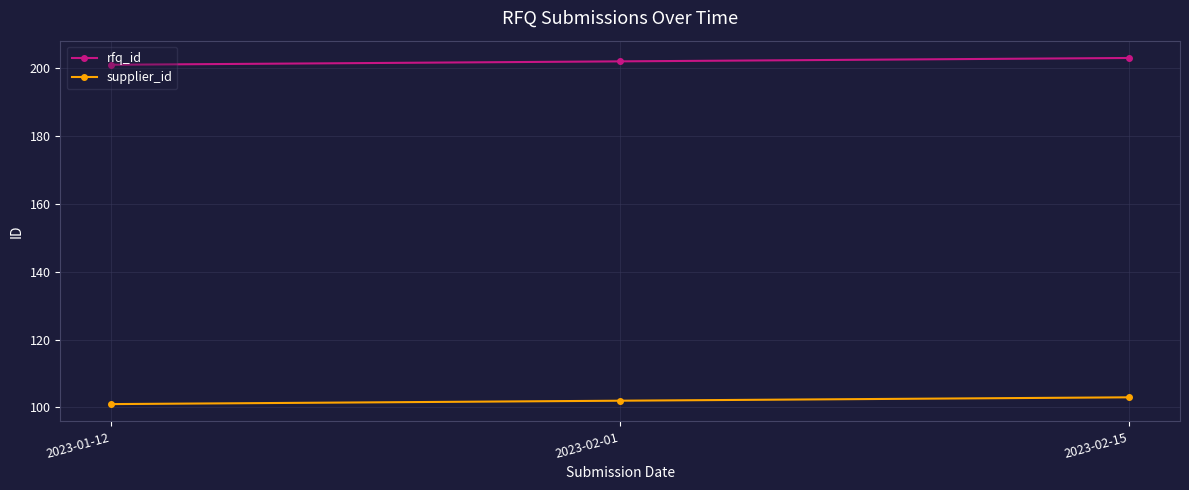

The value of rfq_id at 2023-02-01 is 202. True or false?

True